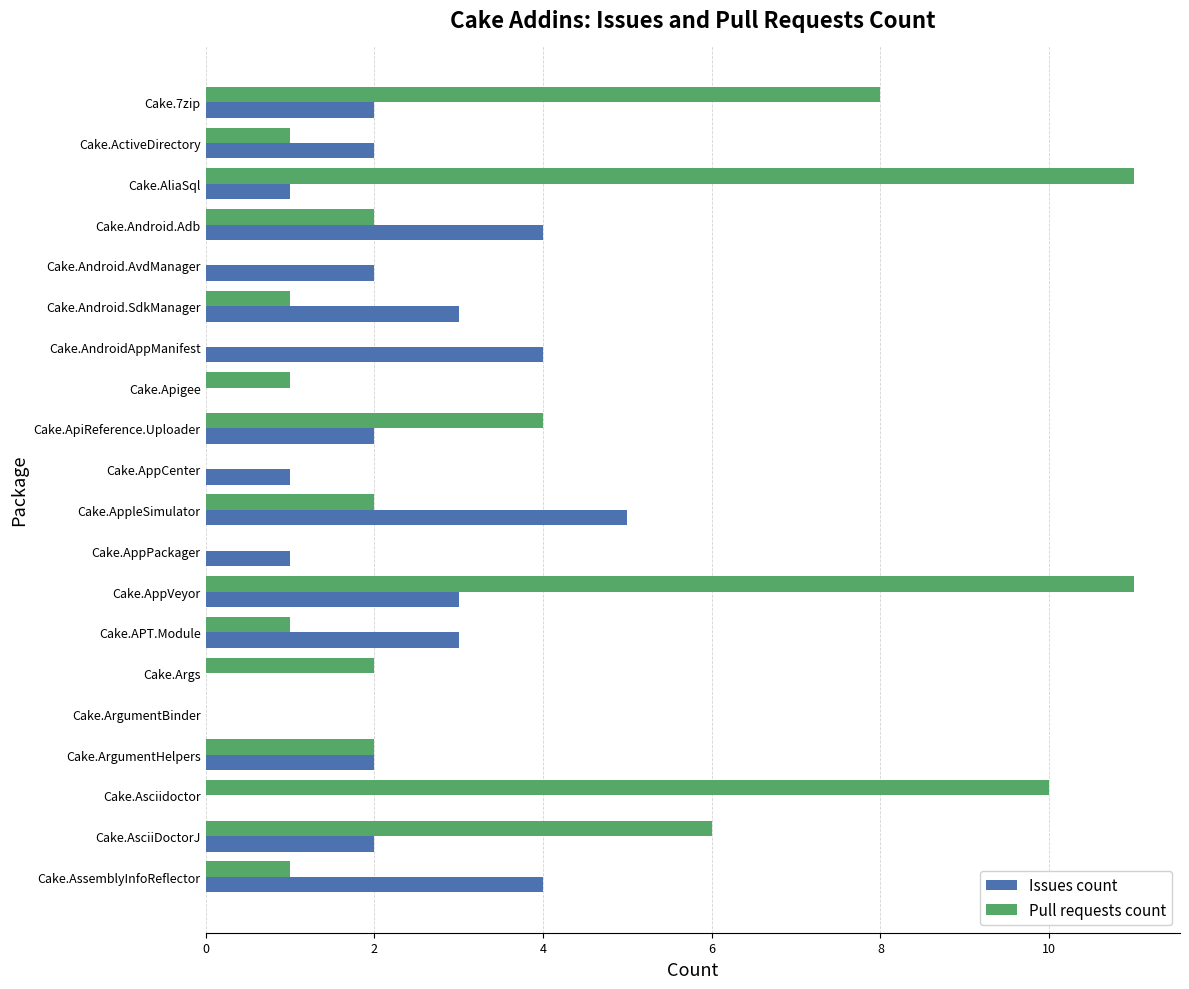

What is the average value of the Issues count series?

2